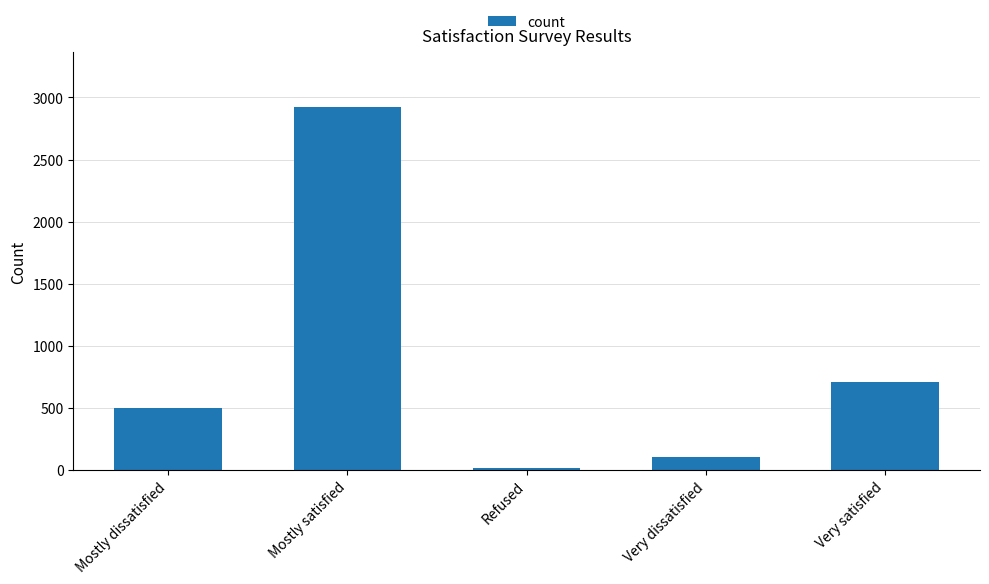

Is it true that the value at Very dissatisfied is 102?

True